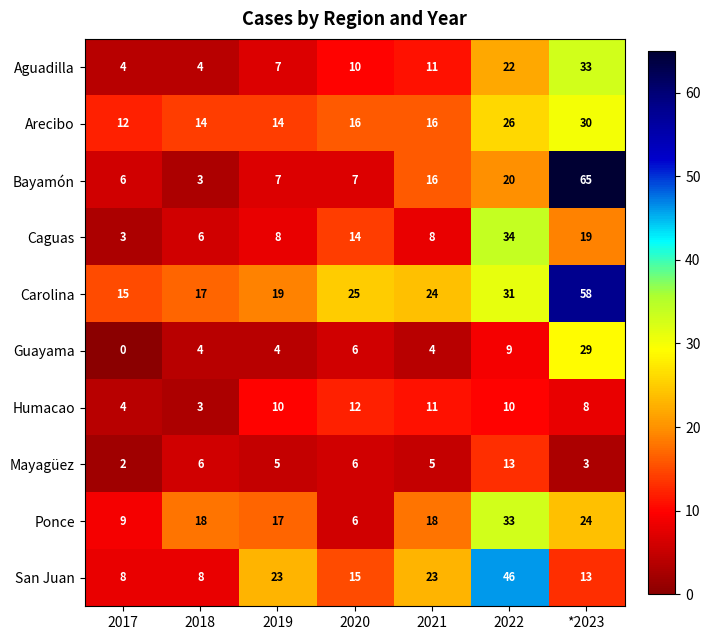

Count the number of data series in this chart.

10